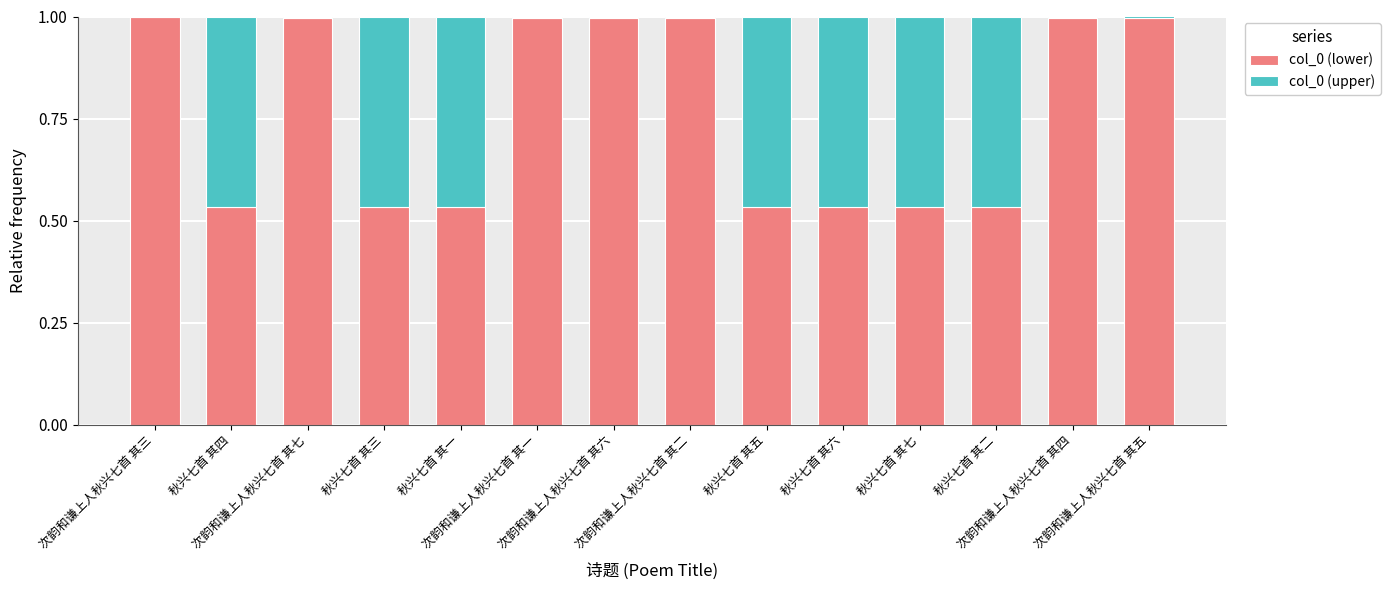

What is the total value across all series at 秋兴七首 其七?

1.0